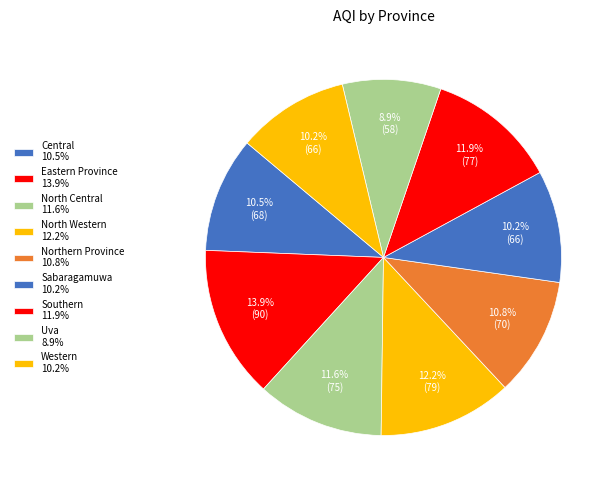

To the nearest percent, what percentage of the pie is Uva?

9%